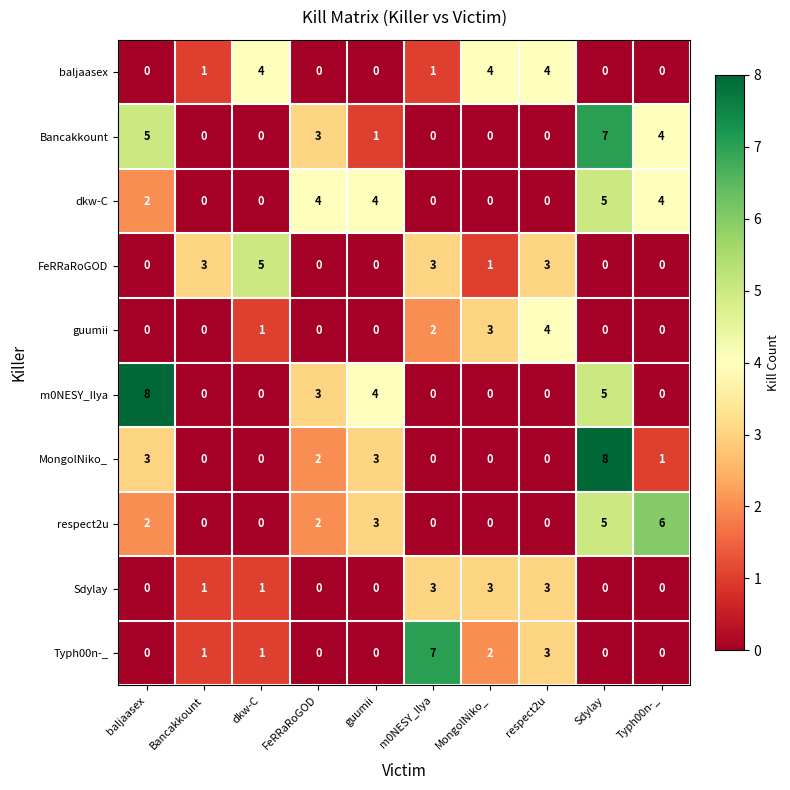

At which label is Bancakkount closest to 3?

FeRRaRoGOD